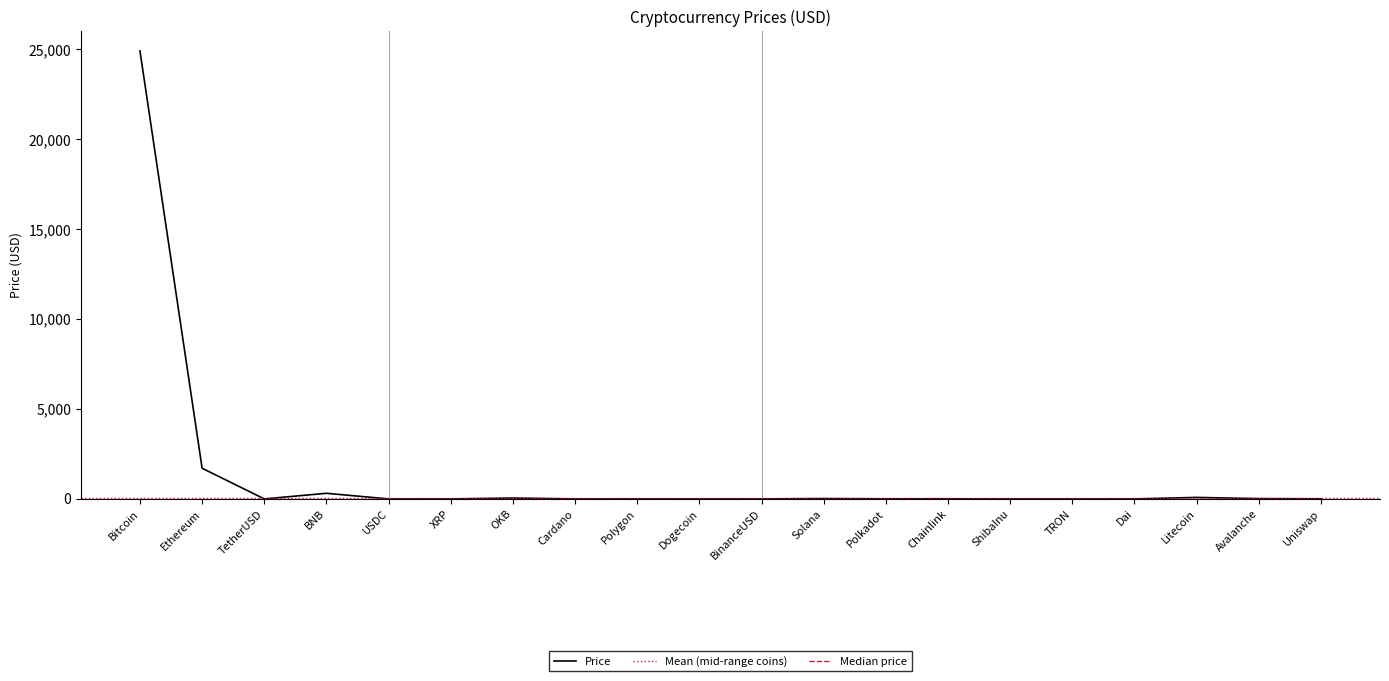

Where is the first local minimum?

TetherUSD